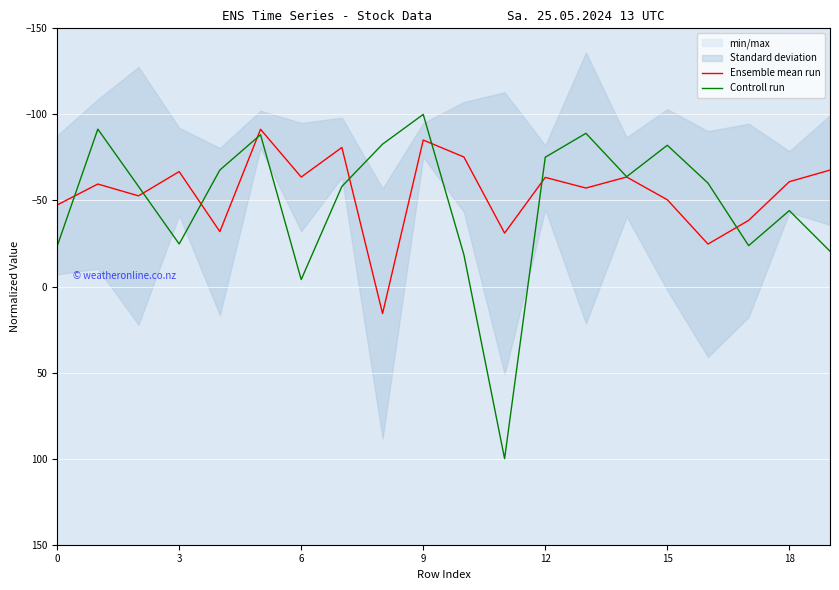

Rank the series by their average value, from highest to lowest.

Controll run, Ensemble mean run